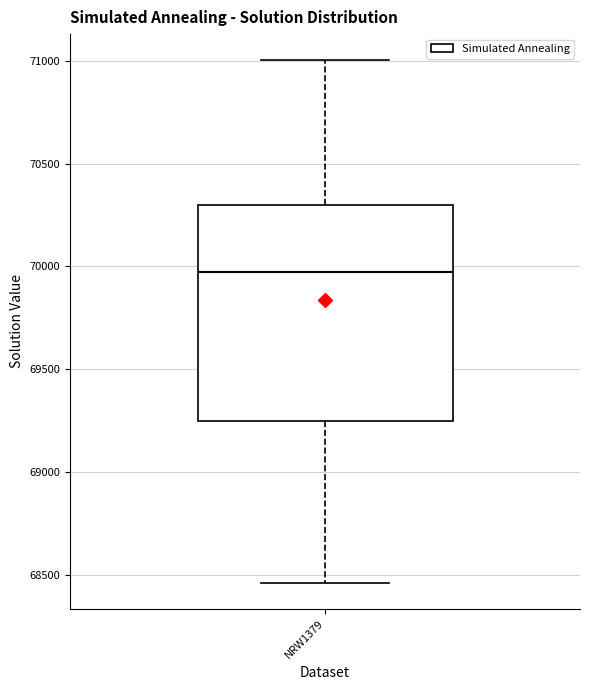

Where is the upper edge of the box for NRW1379 on the y-axis? The values are not printed on the chart, so give them approximately, as read against the axis.

70300